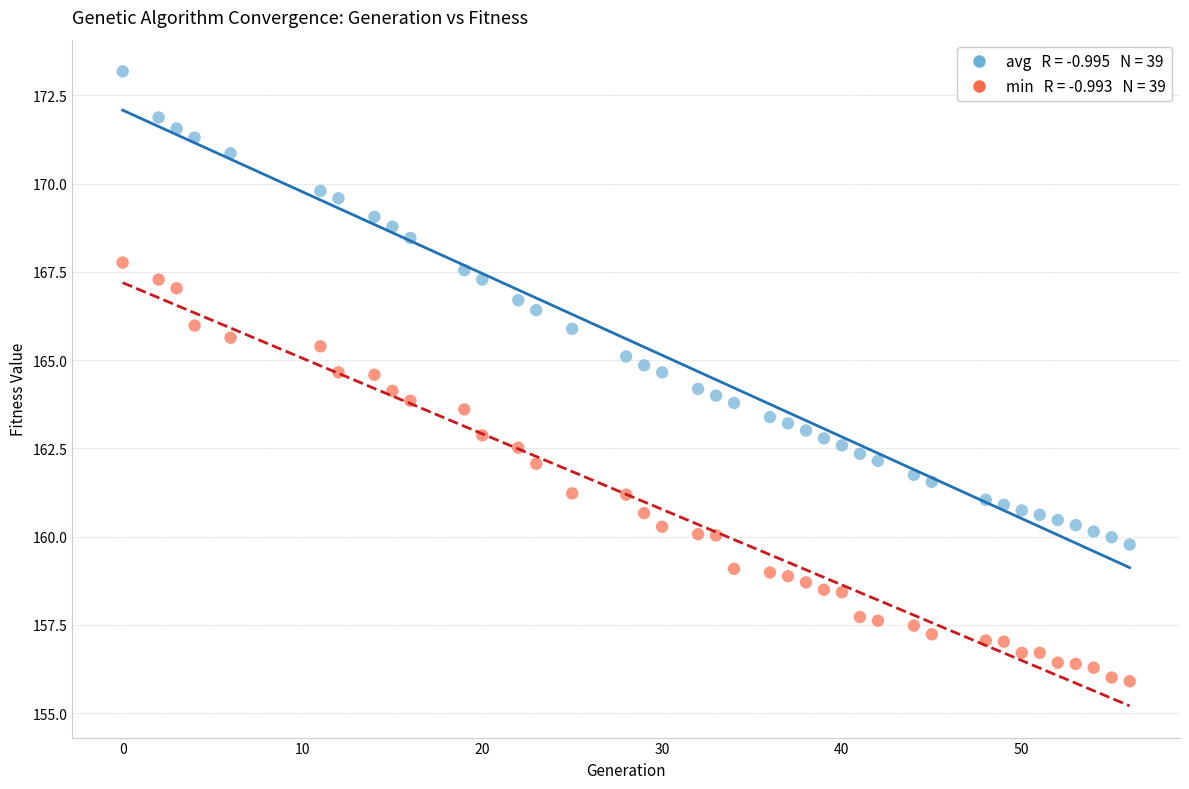

Across all data points, what is the range of X values (max minus min)?

56.0